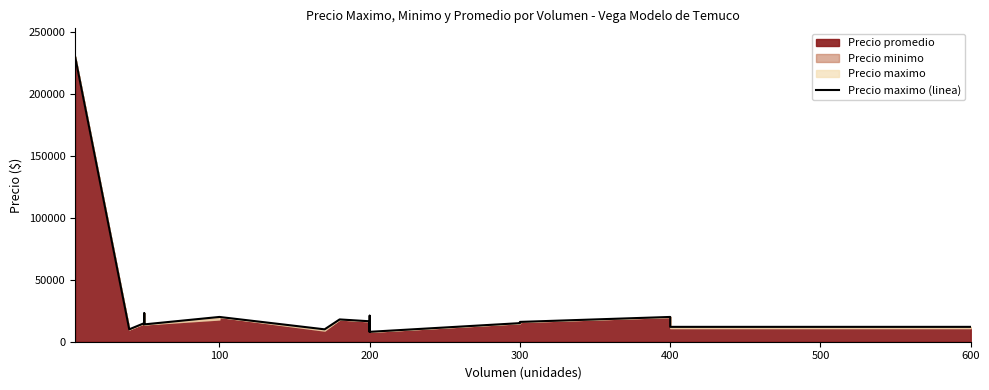

How many lines are shown in the chart?

1